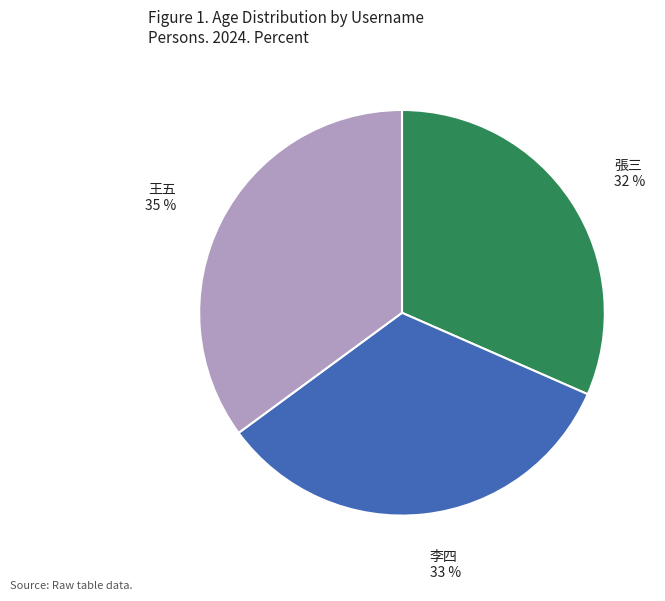

Does any single category account for the majority?

No